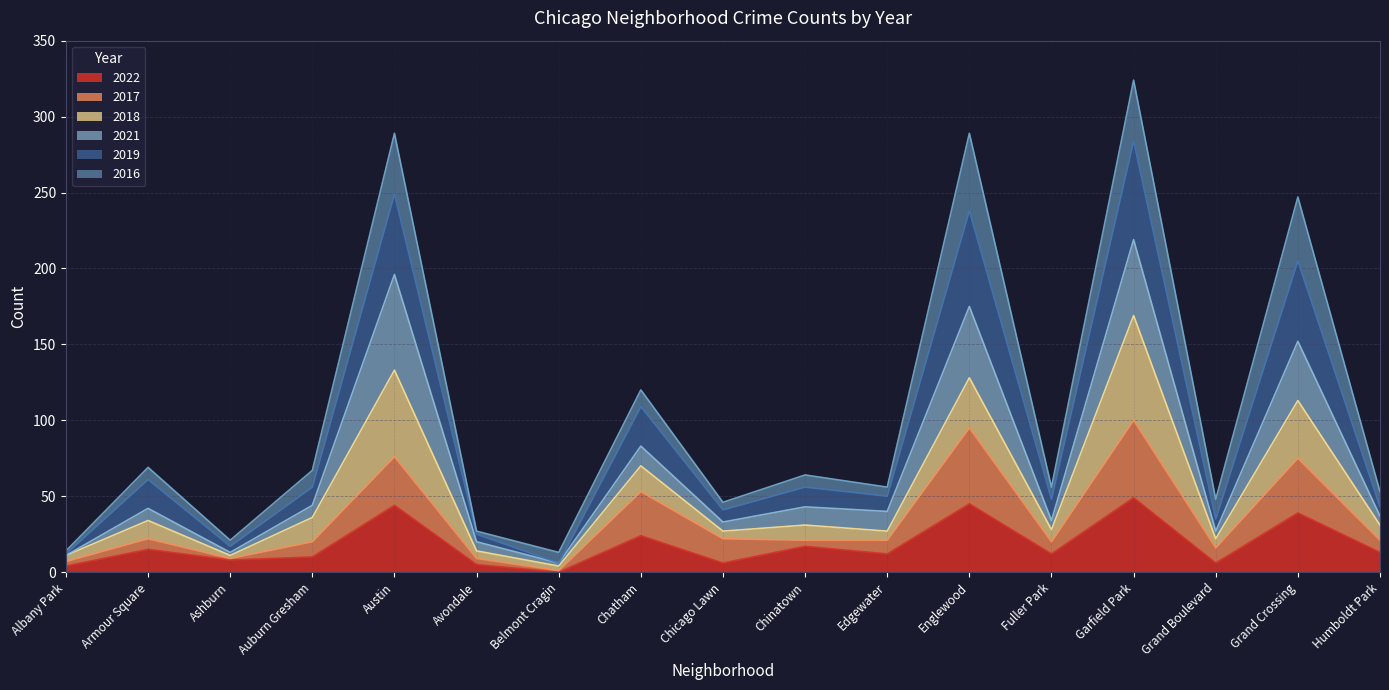

Does the chart display data point markers on the line(s)?

No